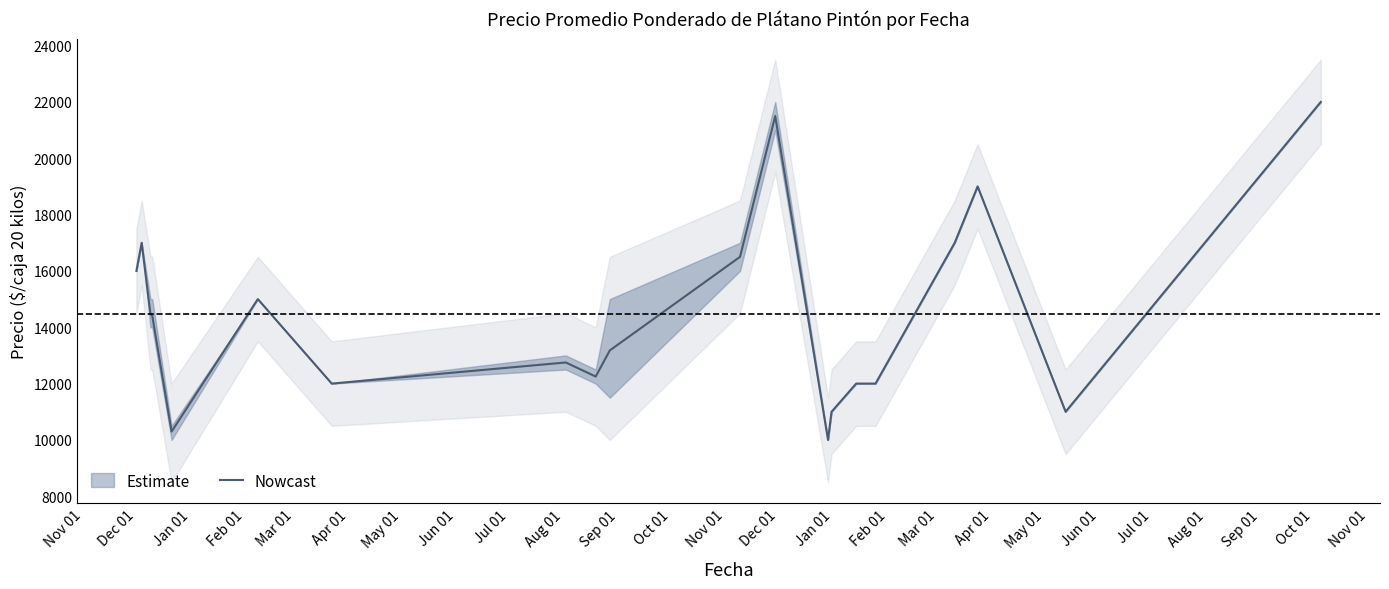

What is the highest value of the Nowcast series?

22000